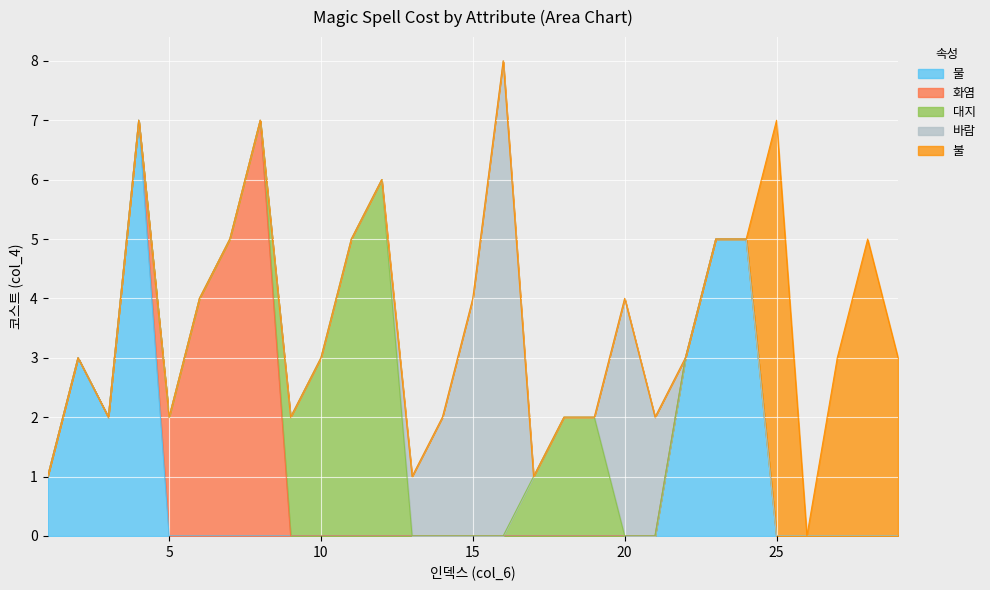

What is the total value across all series at 10?

3